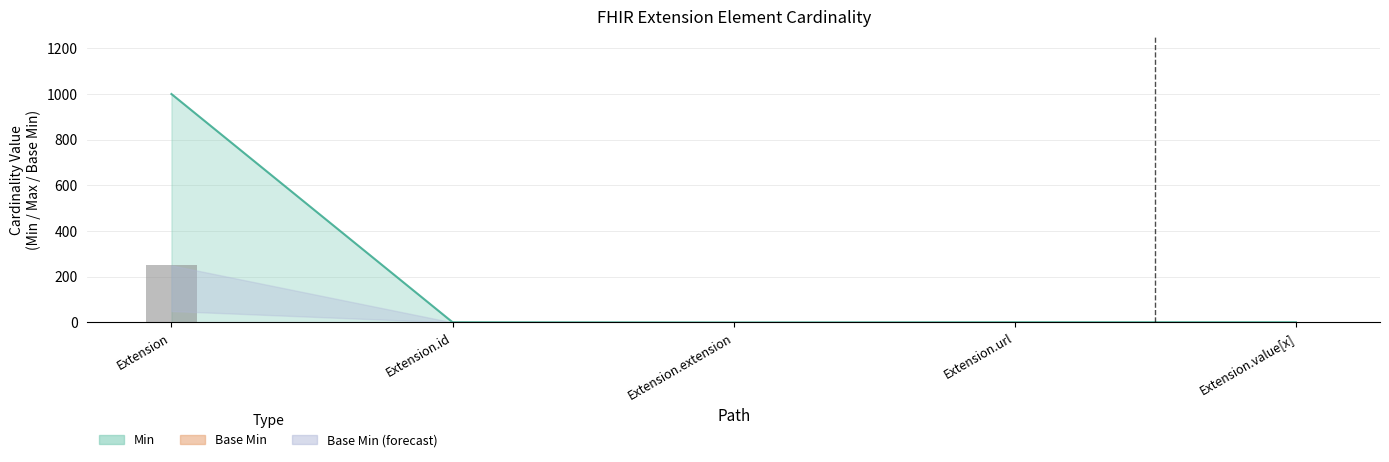

List the labels in order of value, smallest first.

Extension.extension, Extension.id, Extension.url, Extension.value[x], Extension